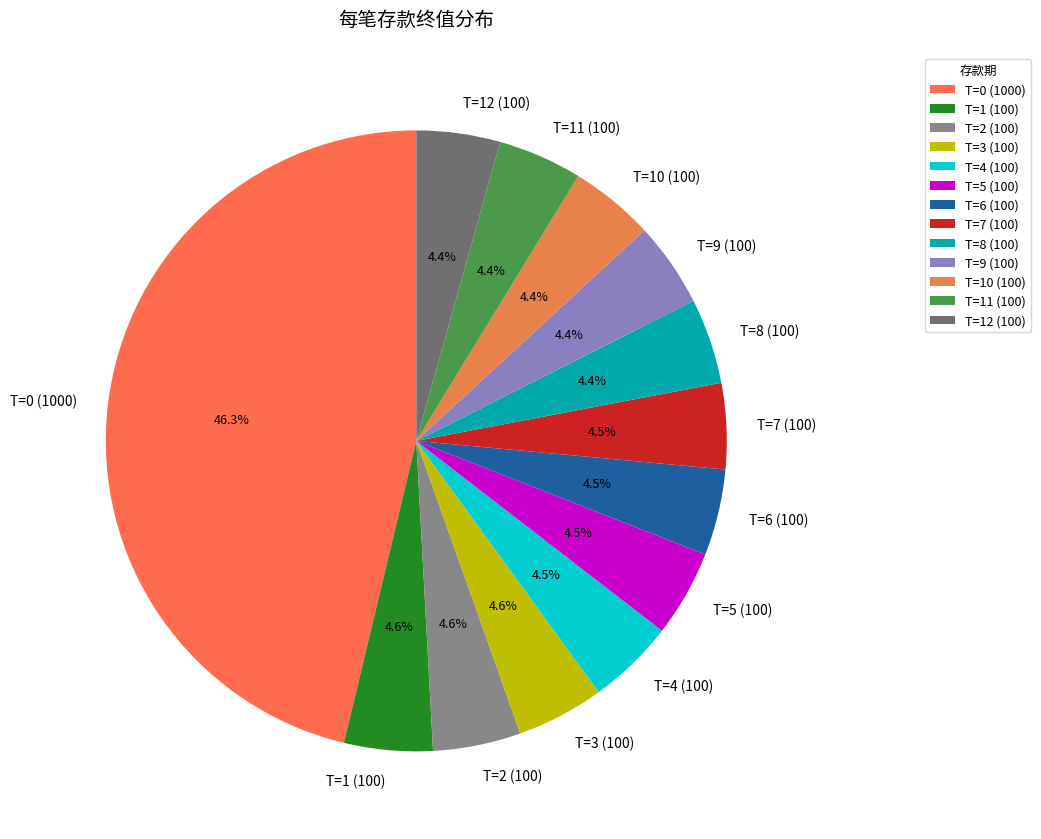

What percentage is NOT represented by T=4 (100)?

95.5%